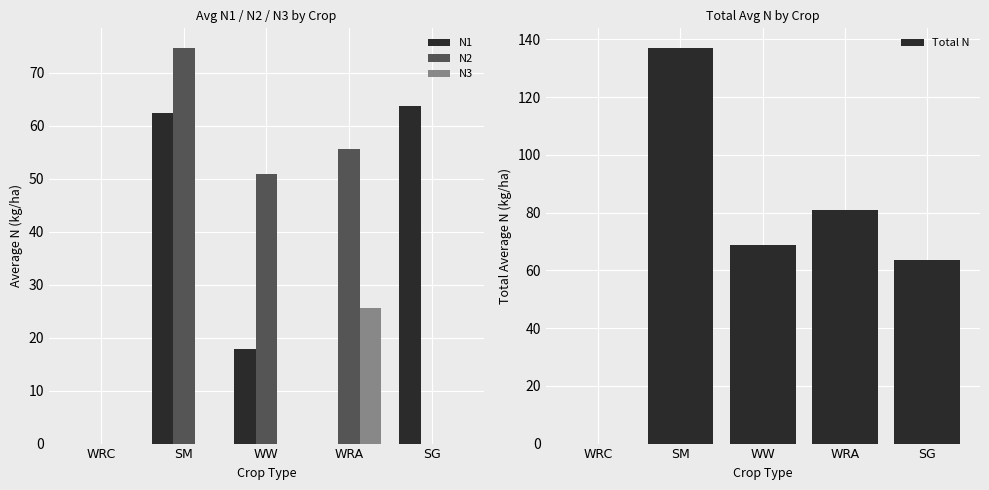

Reading left to right, list all the values displayed in this chart.

N1: 0.0	62.4	17.9	0.0	63.8
N2: 0.0	74.7	50.9	55.5	0.0
N3: 0.0	0.0	0.0	25.6	0.0
Total N: 0.0	137.0	68.9	81.1	63.8